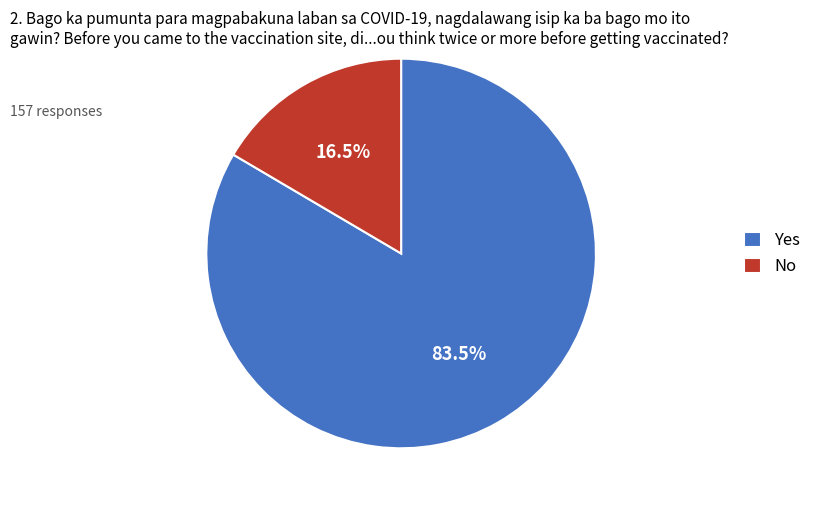

Which category accounts for the majority?

Yes